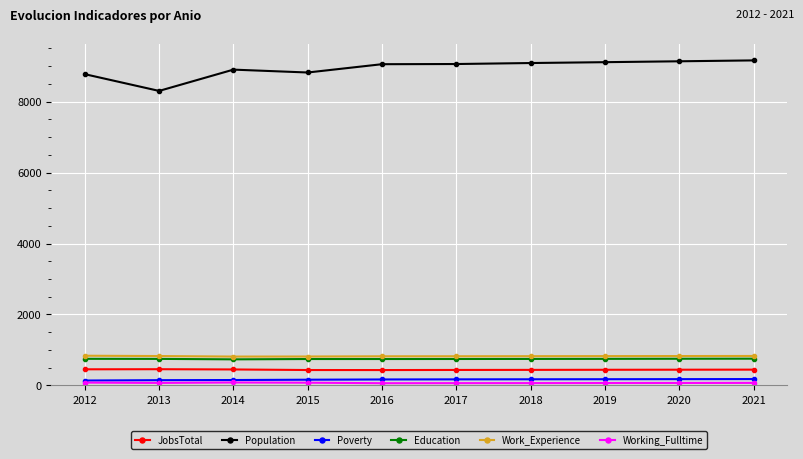

What is the value of the JobsTotal point at the 2nd from the left?

457